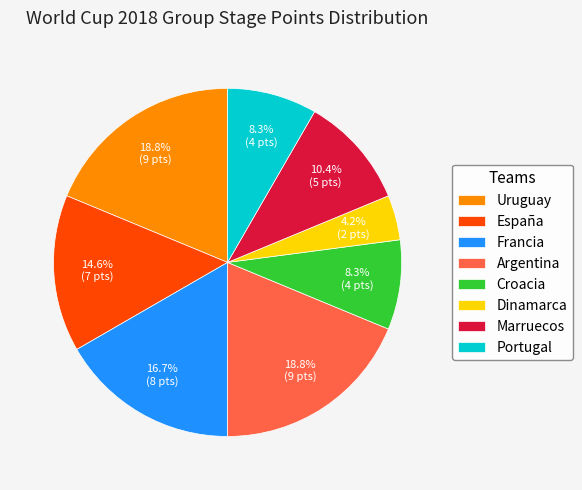

Is it true that Croacia is 16% of the pie?

False